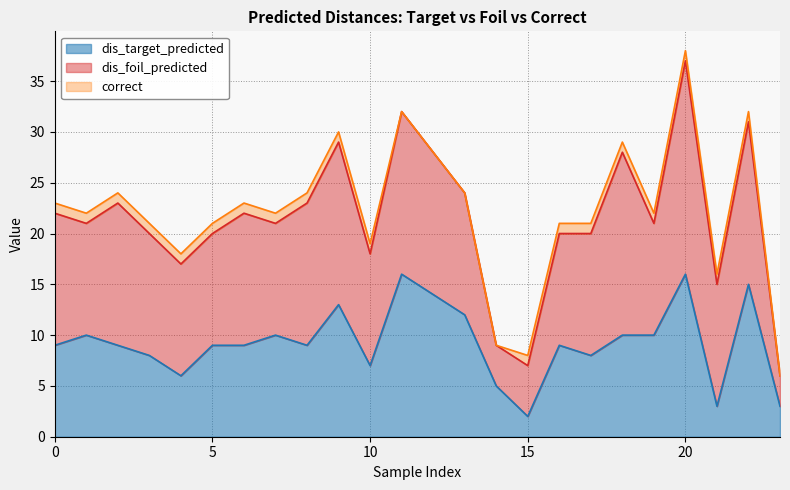

Does the chart display data point markers on the line(s)?

No